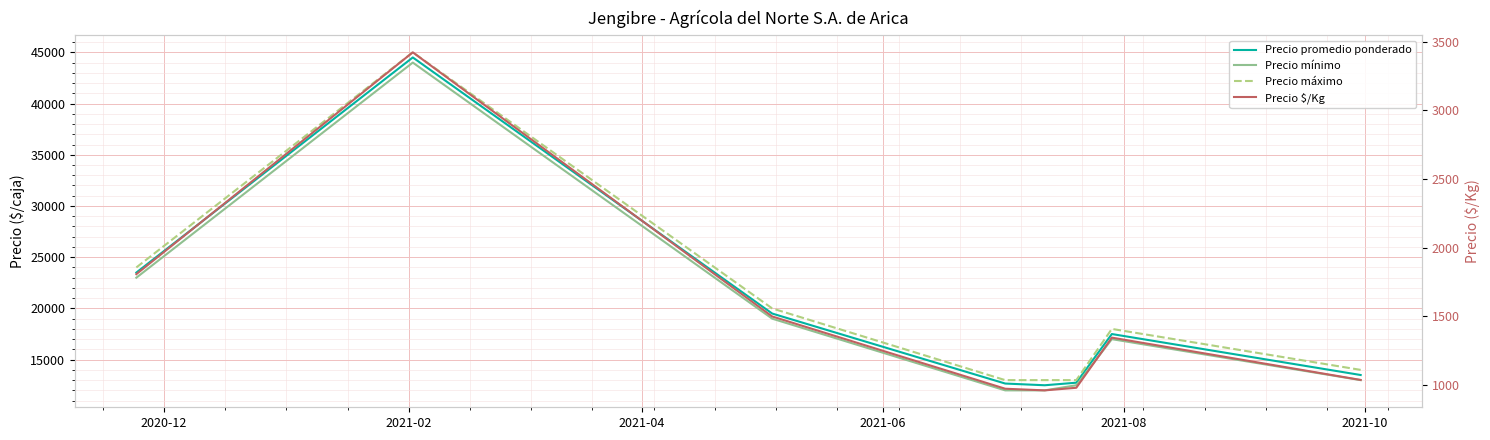

What is the label of the 3rd point from the left?

2021-04